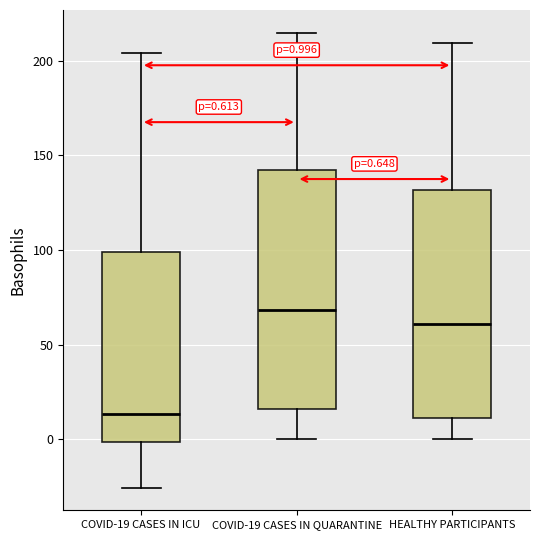

Which box's median line is the lowest?

COVID-19 CASES IN ICU